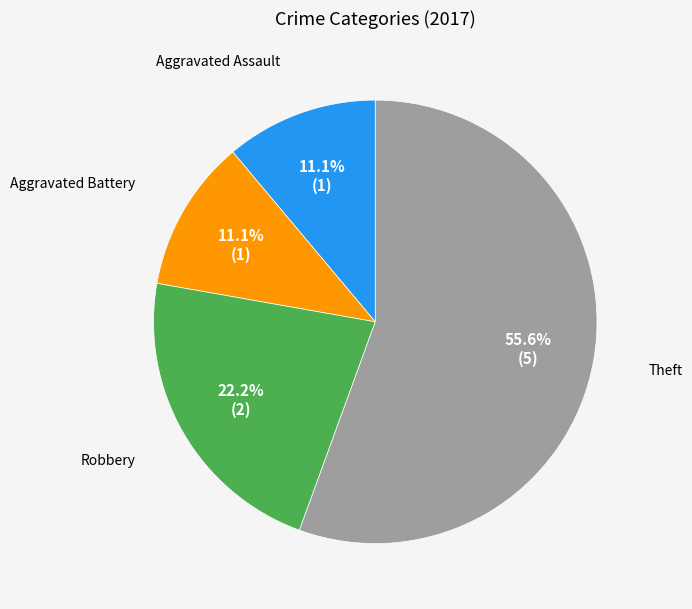

To the nearest percent, what portion does Robbery represent?

22%